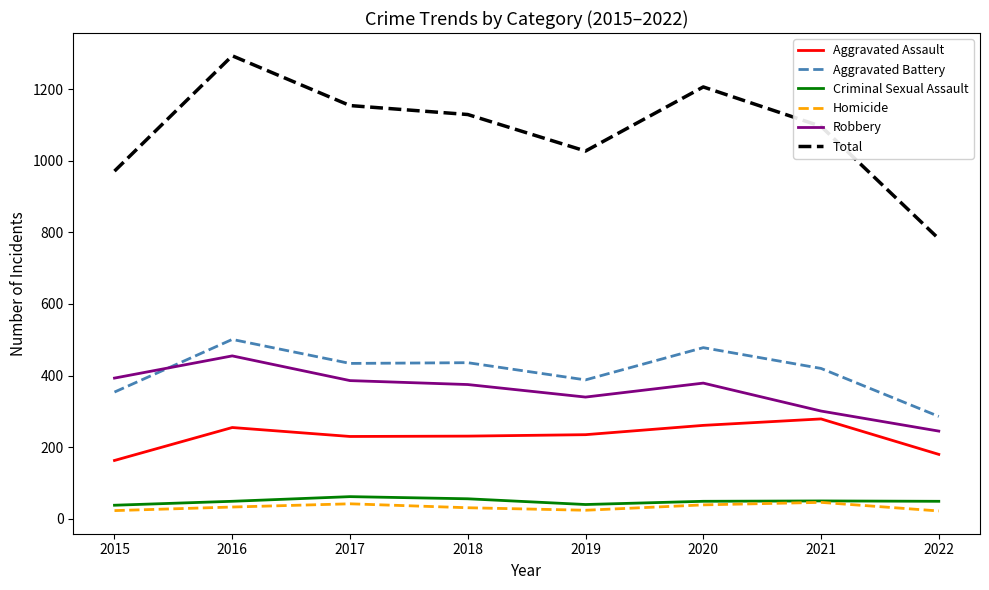

Is the value of Criminal Sexual Assault at 2020 greater than the value of Total at 2019?

No